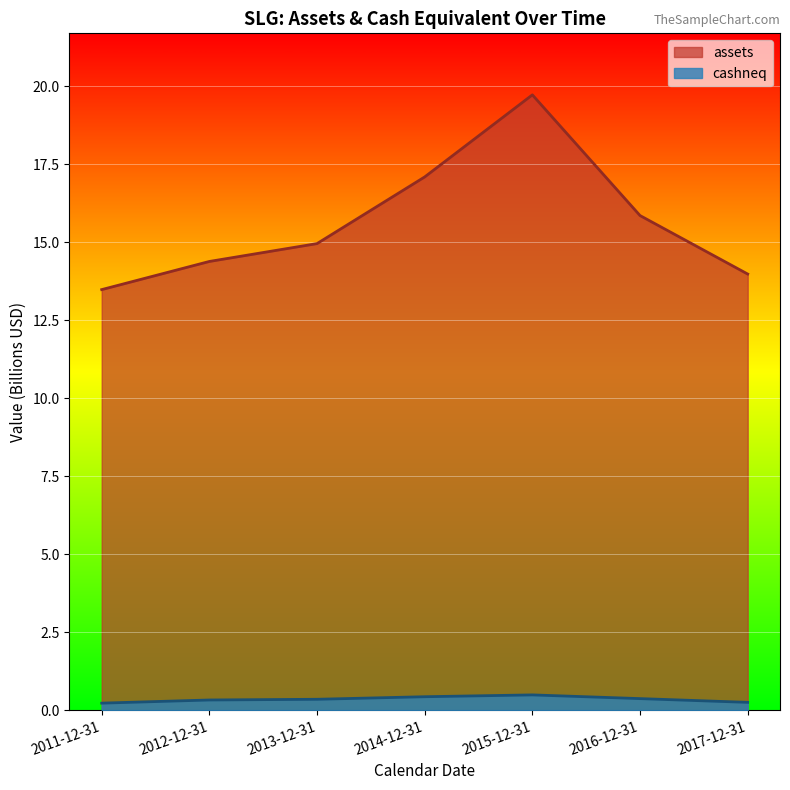

Reading left to right, what are all the values shown in this chart?

assets: 2011-12-31=13.5	2012-12-31=14.4	2013-12-31=15.0	2014-12-31=17.1	2015-12-31=19.7	2016-12-31=15.9	2017-12-31=14.0
cashneq: 2011-12-31=0.2	2012-12-31=0.3	2013-12-31=0.3	2014-12-31=0.4	2015-12-31=0.5	2016-12-31=0.4	2017-12-31=0.3